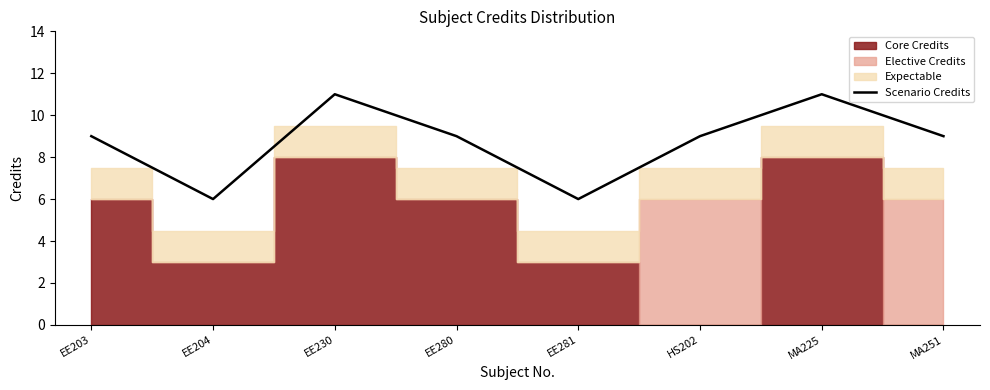

Rank the categories by value from lowest to highest.

EE204, EE281, EE203, EE280, HS202, MA251, EE230, MA225